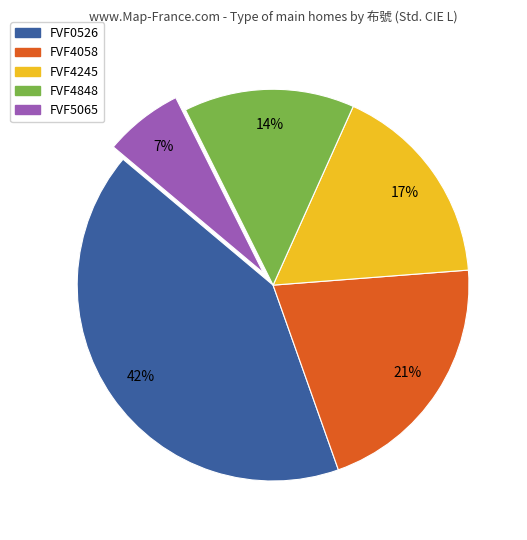

Is there any slice that represents more than half of the pie?

No